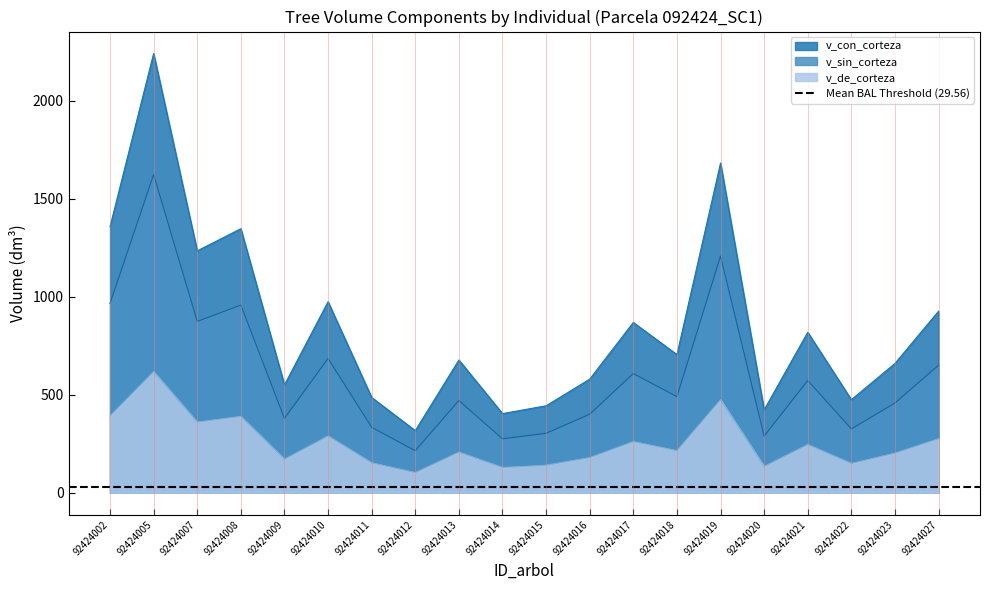

At which category does the chart reach its minimum across all series?

92424012